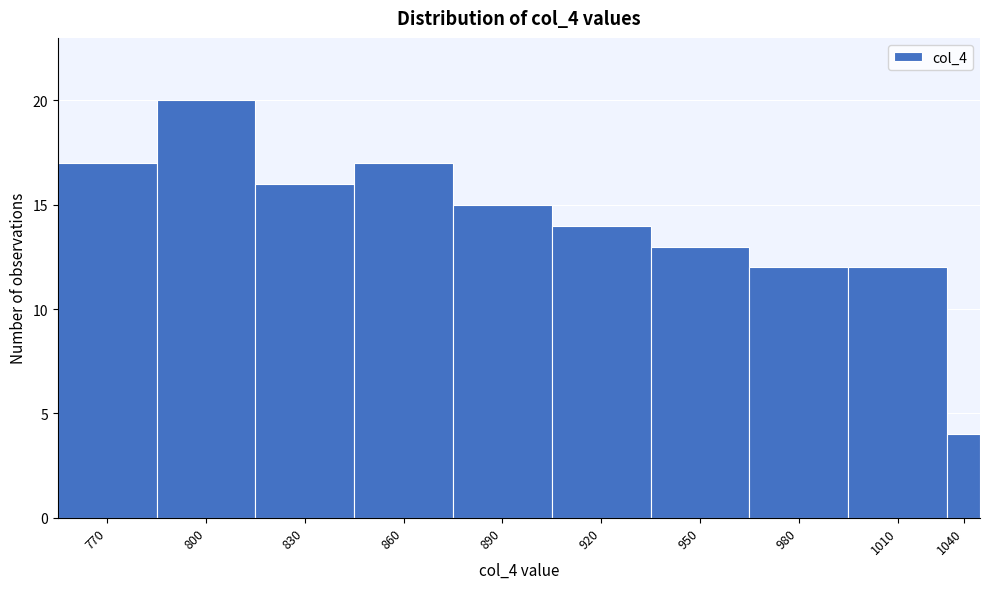

Reading left to right, transcribe all the data shown in this chart.

17	20	16	17	15	14	13	12	12	4